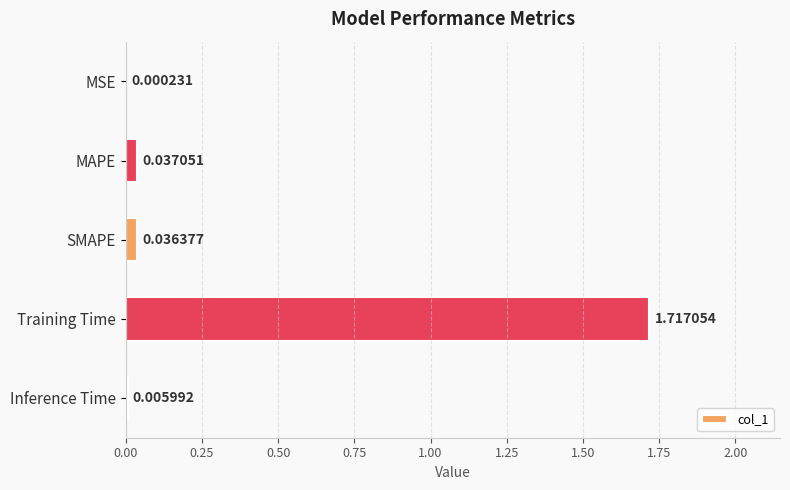

Where is the data nearest to the value 0?

MSE